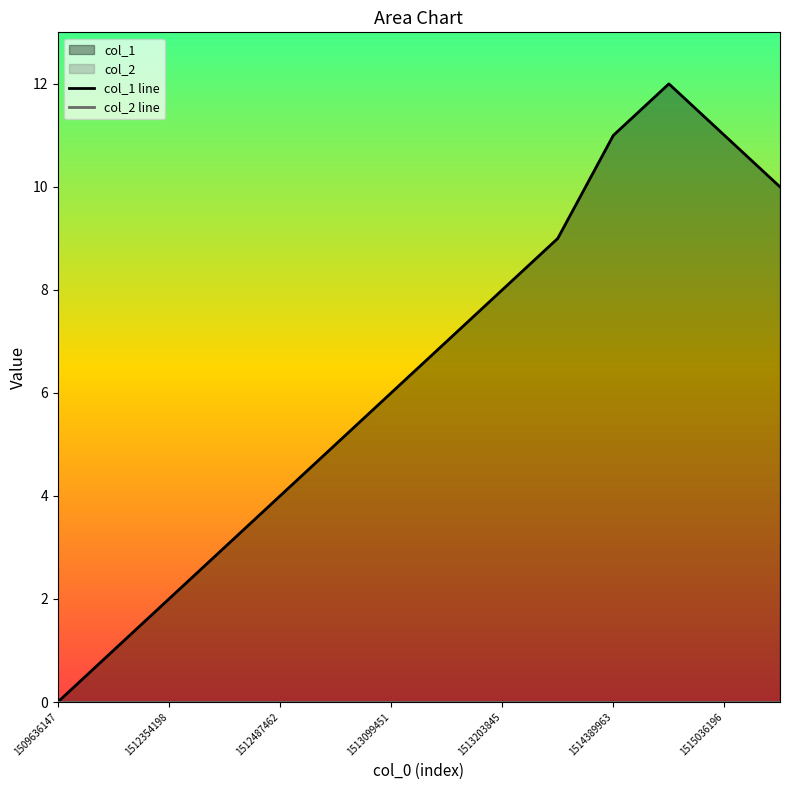

True or false: col_2 line and col_1 line intersect in this chart.

False